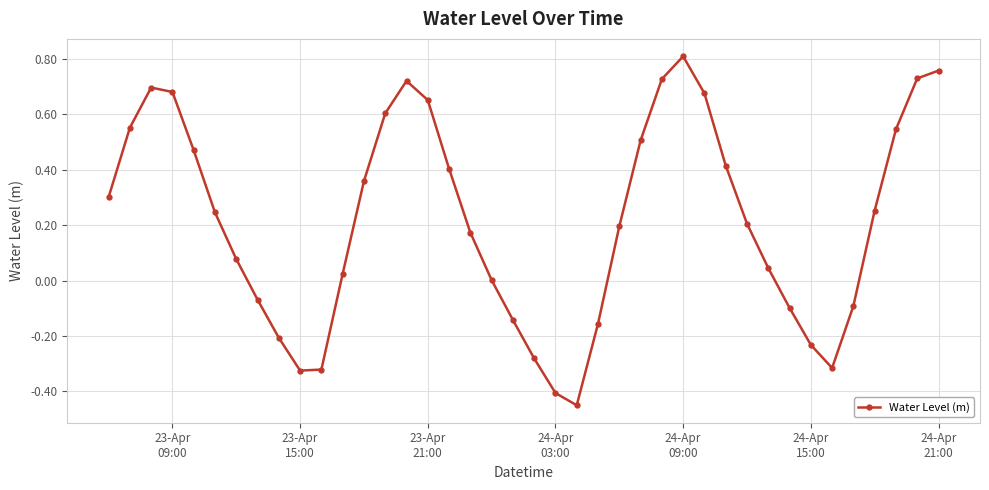

How many points are higher than both their immediate neighbors (excluding endpoints)?

3